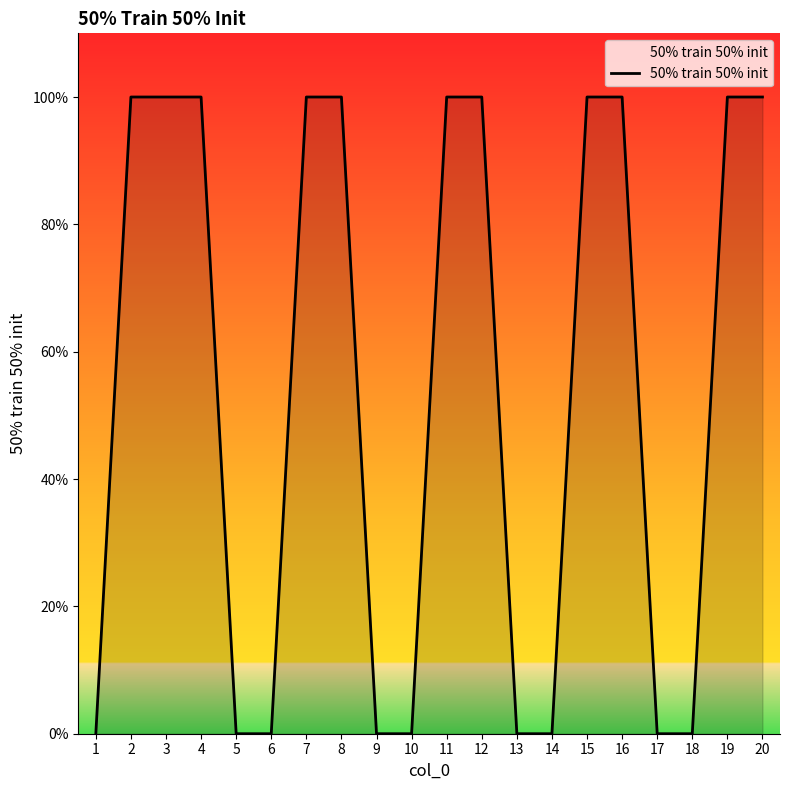

Which has a higher value, 20 or 19?

20